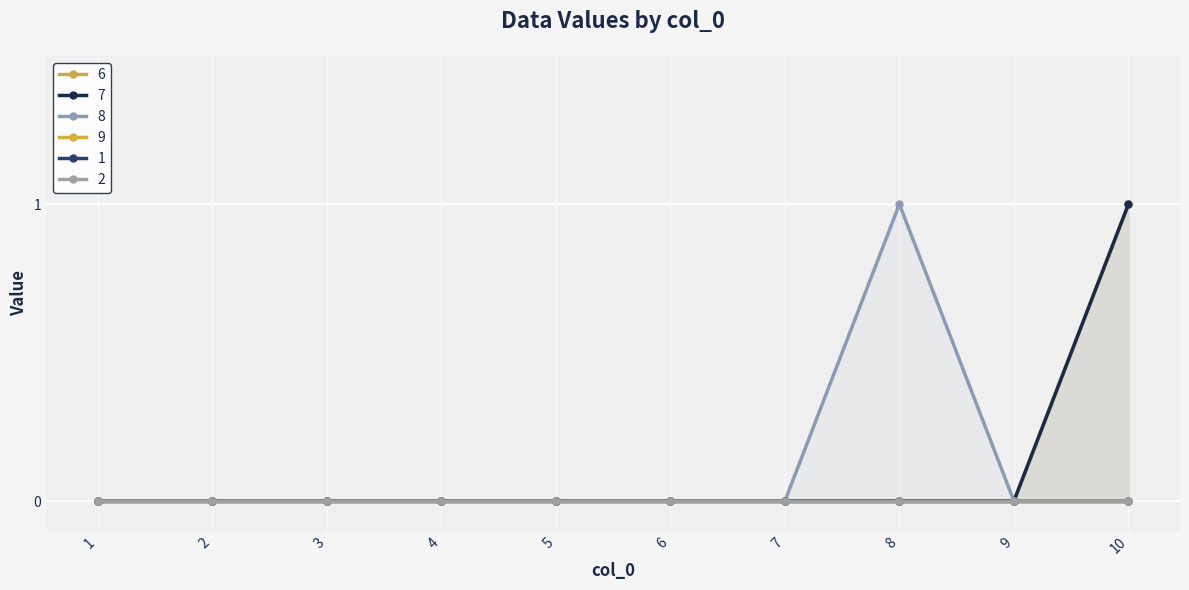

Which label corresponds to the largest value in the chart?

10